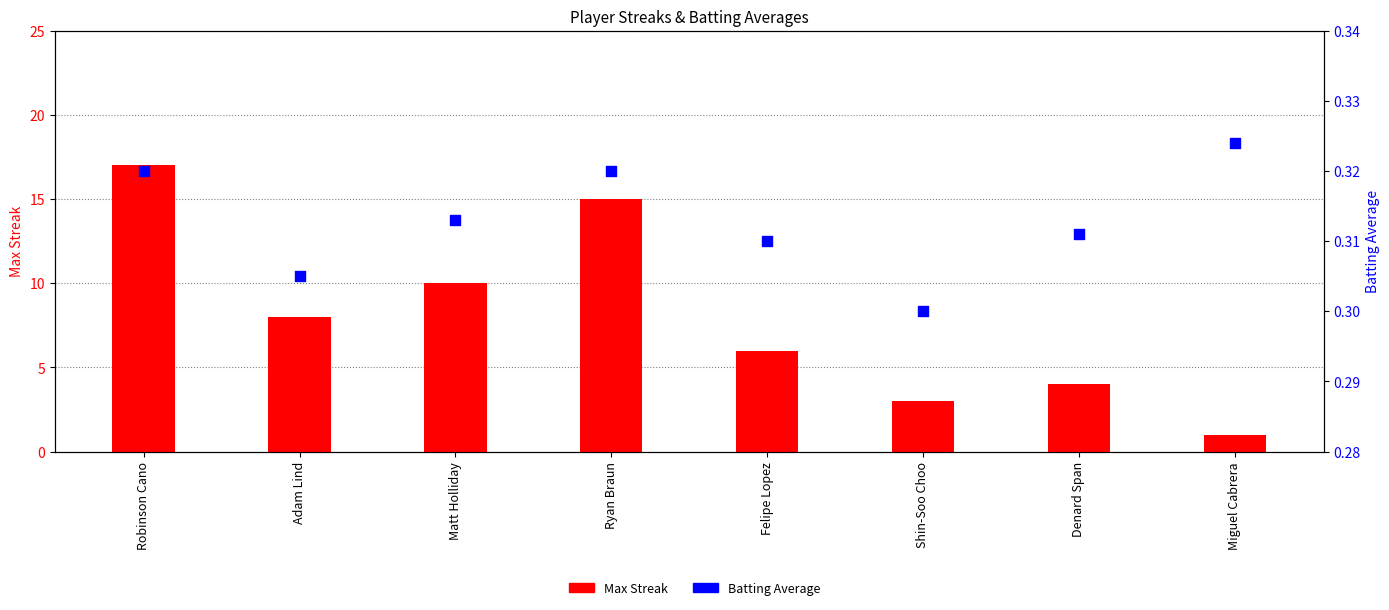

At which category is the sum across all series the highest?

Robinson Cano